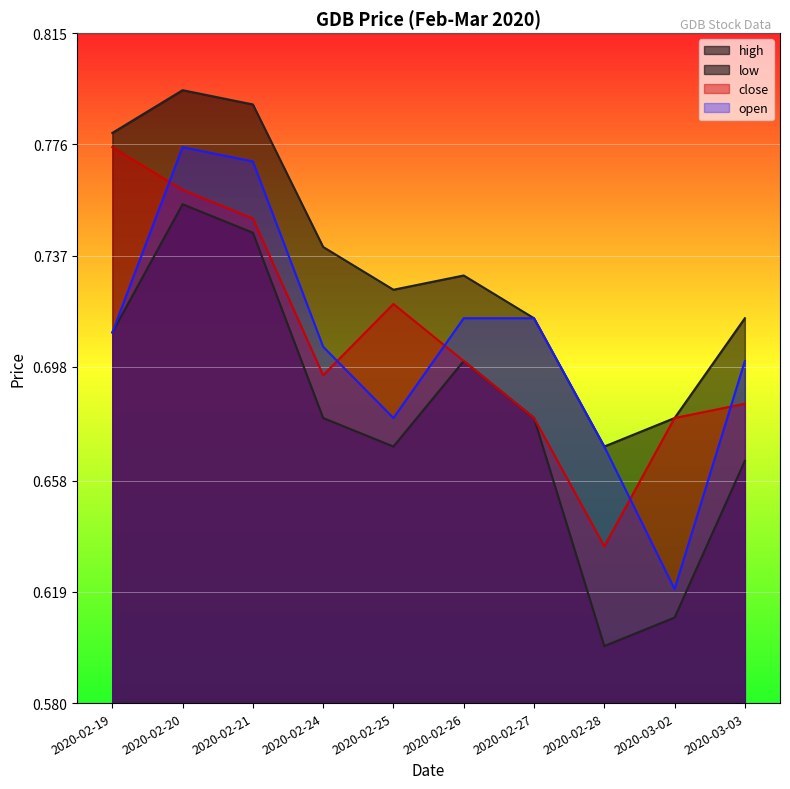

True or false: high has a value of 0.7 at 2020-02-24.

True